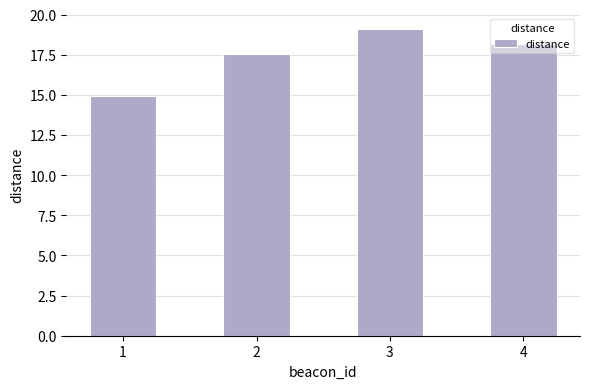

Where is the data nearest to the value 17?

2